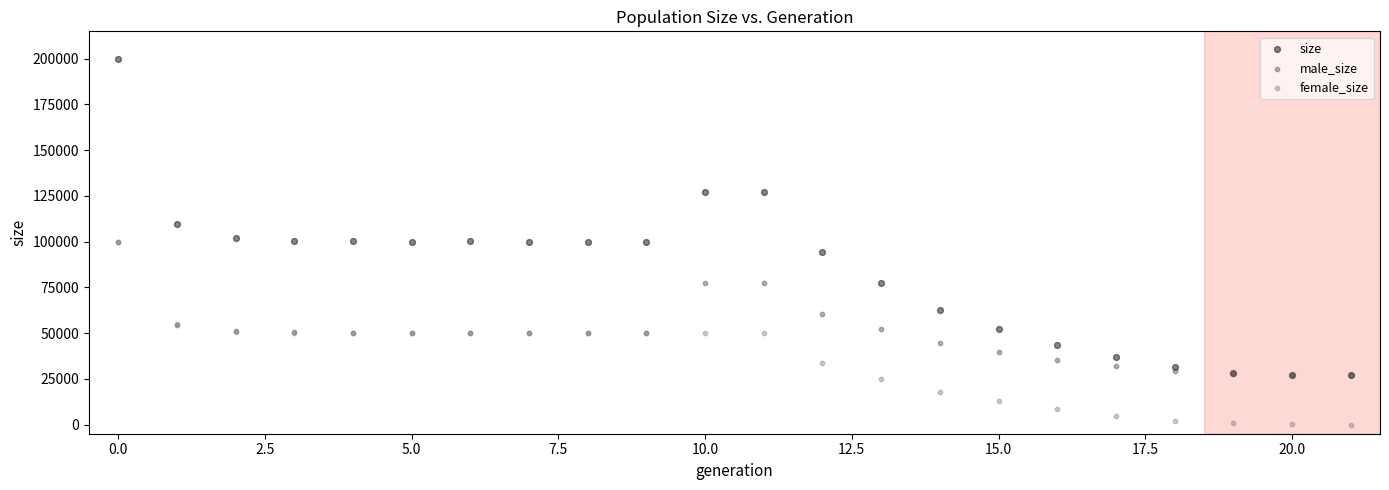

Which series contains the lowest Y value?

female_size